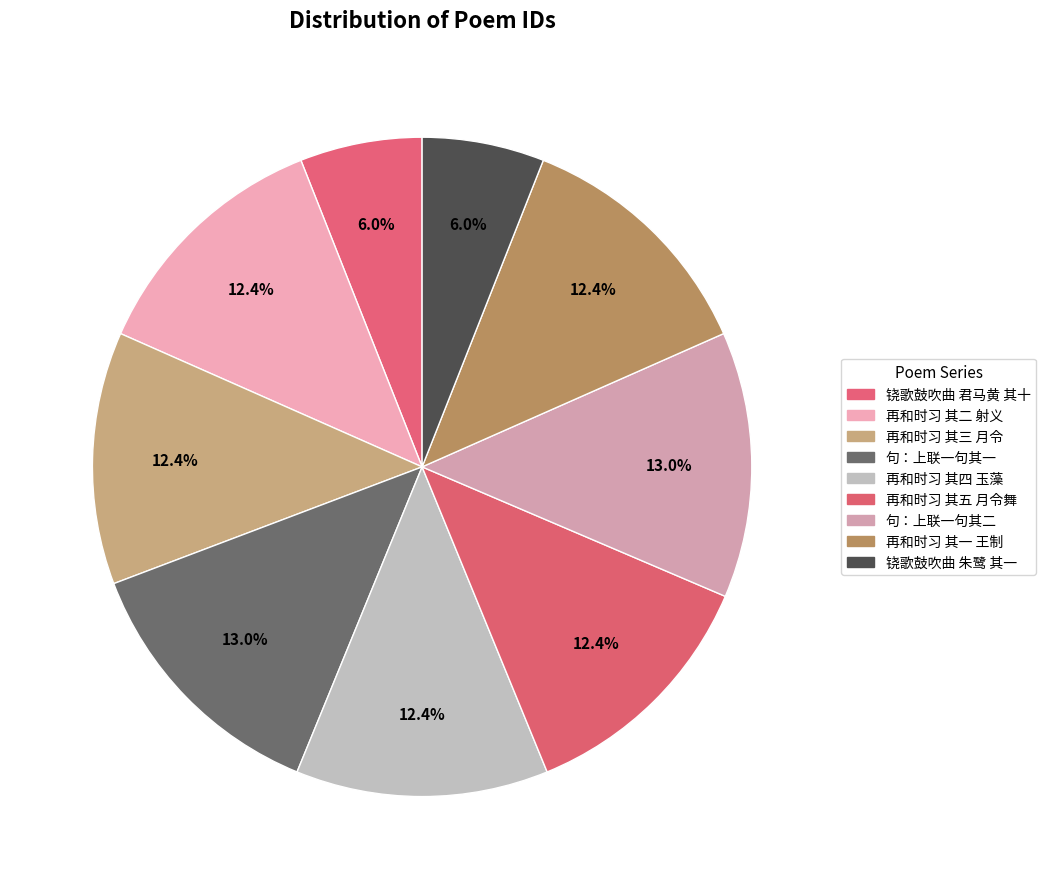

How many segments does this pie chart have?

9